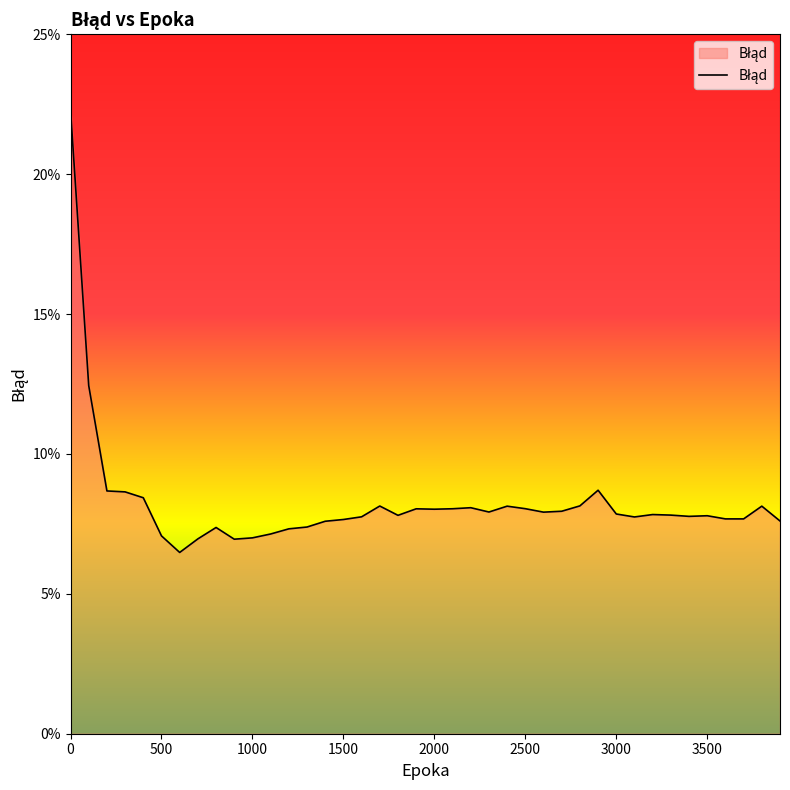

Reading left to right, extract all data points from this chart.

0=0.2	100=0.1	200=0.1	300=0.1	400=0.1	500=0.1	600=0.1	700=0.1	800=0.1	900=0.1	1000=0.1	1100=0.1	1200=0.1	1300=0.1	1400=0.1	1500=0.1	1600=0.1	1700=0.1	1800=0.1	1900=0.1	2000=0.1	2100=0.1	2200=0.1	2300=0.1	2400=0.1	2500=0.1	2600=0.1	2700=0.1	2800=0.1	2900=0.1	3000=0.1	3100=0.1	3200=0.1	3300=0.1	3400=0.1	3500=0.1	3600=0.1	3700=0.1	3800=0.1	3900=0.1